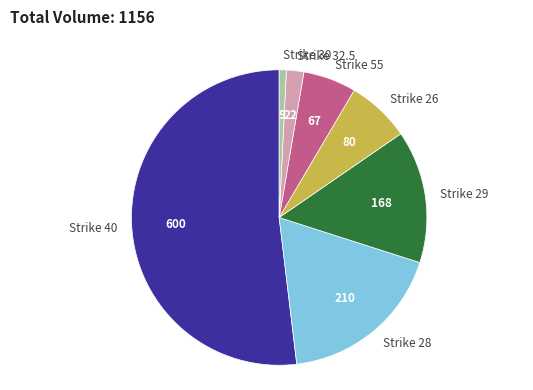

What is the smallest slice in the pie chart?

Strike 30